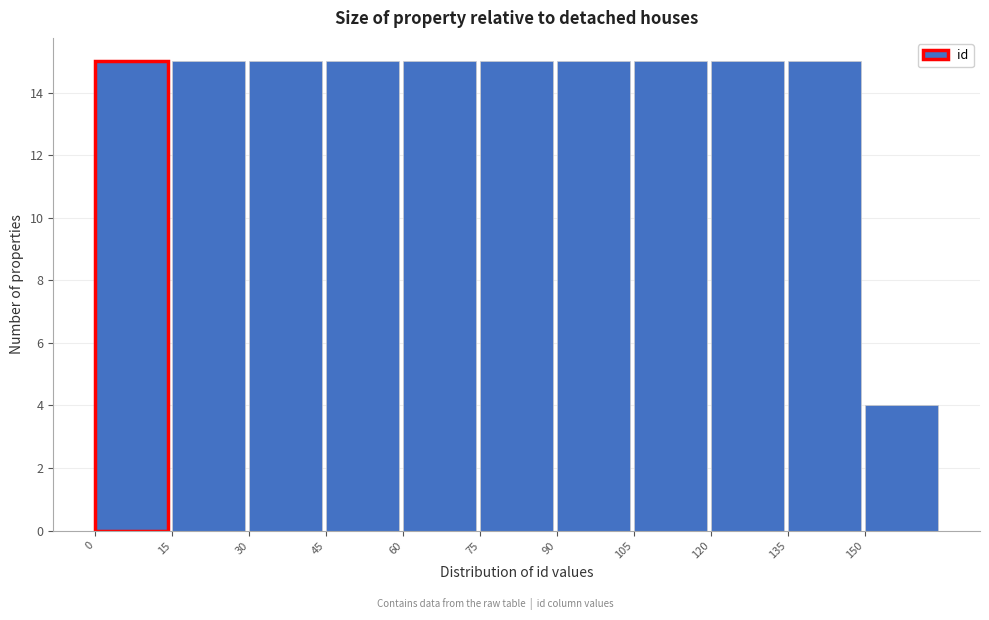

Reading left to right, transcribe this chart: for each bar, give the range it covers on the x-axis and its height. Neither the bar edges nor the heights are printed on the chart, so give them approximately, as read against the axes.

0 to 15: 15
15 to 30: 15
30 to 45: 15
45 to 60: 15
60 to 75: 15
75 to 90: 15
90 to 105: 15
105 to 120: 15
120 to 135: 15
135 to 150: 15
150 to 165: 4